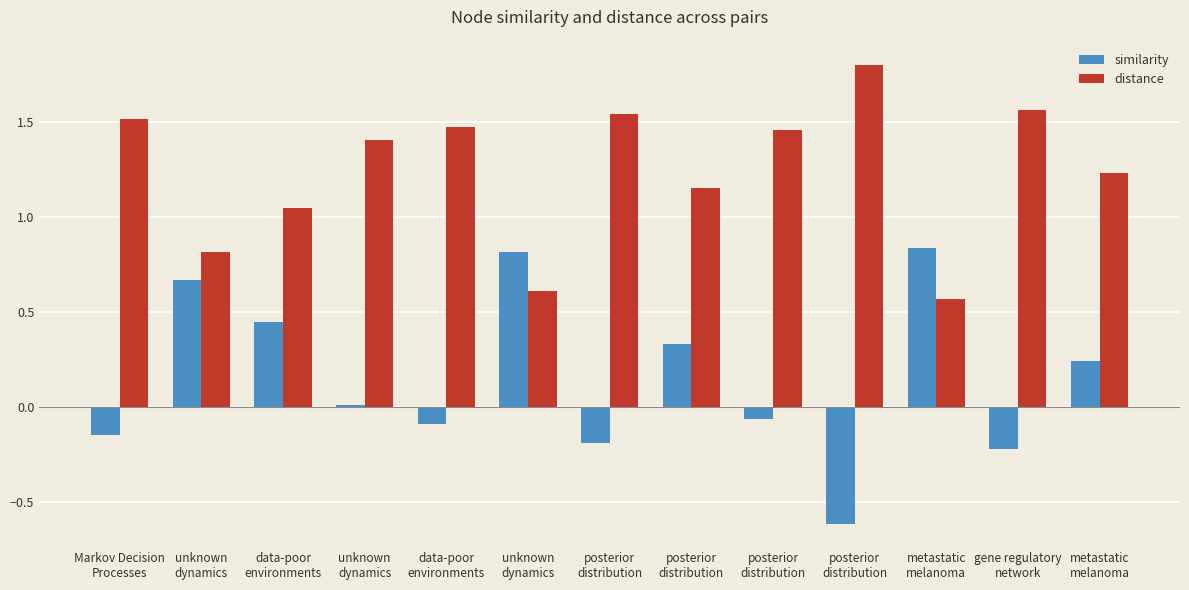

The value of distance at unknown
dynamics is 0.3. True or false?

False